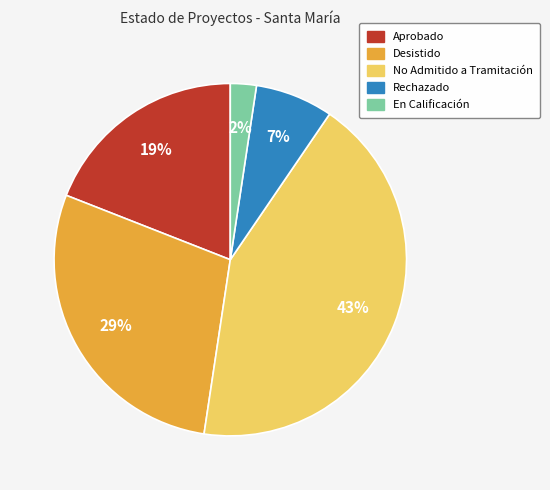

How many slices are in this pie chart?

5